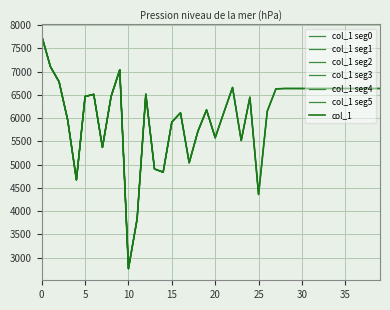

Rank the categories by value from highest to lowest.

0, 1, 9, 2, 22, 28, 29, 30, 31, 32, 33, 34, 35, 36, 37, 38, 39, 27, 12, 6, 8, 5, 24, 19, 26, 21, 16, 3, 15, 18, 20, 23, 7, 17, 13, 14, 4, 25, 11, 10